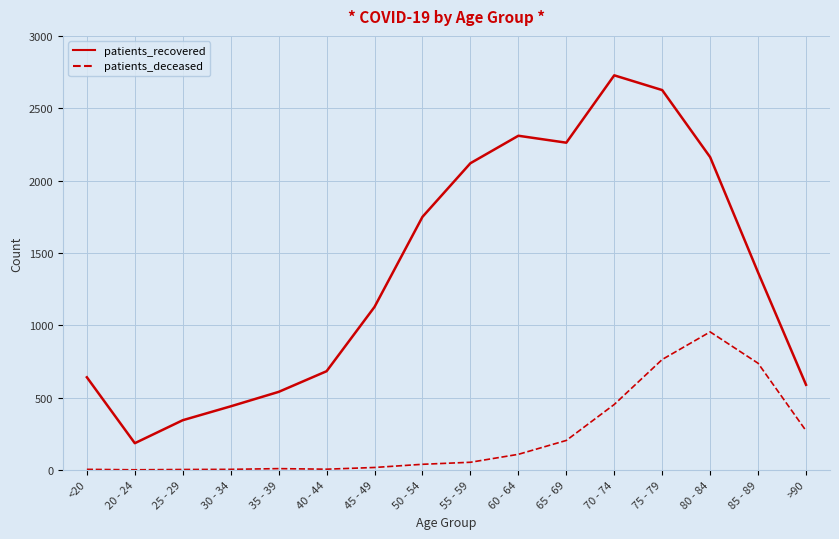

Which series has the widest spread of values?

patients_recovered